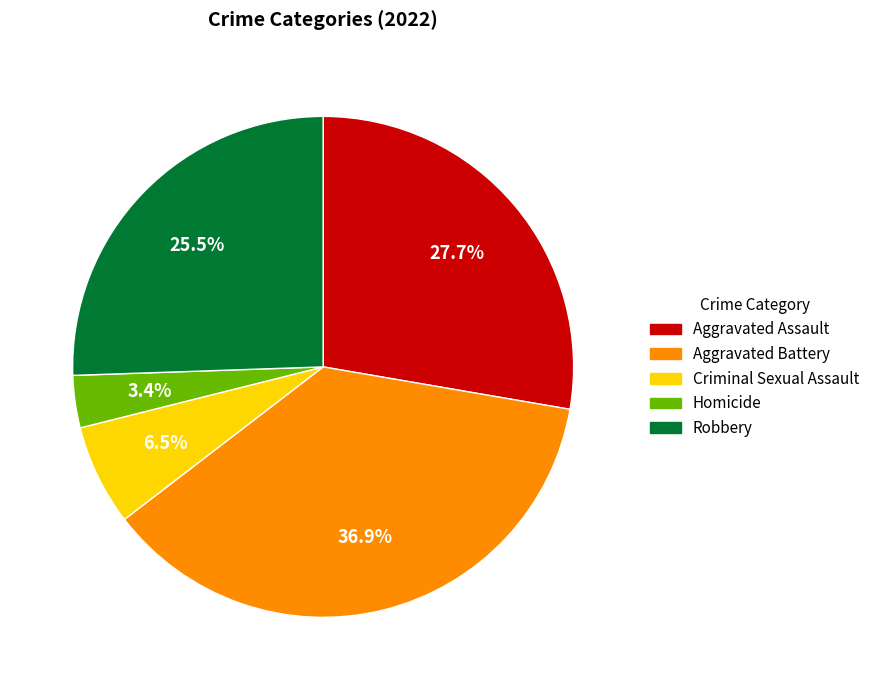

Does any single category account for the majority?

No